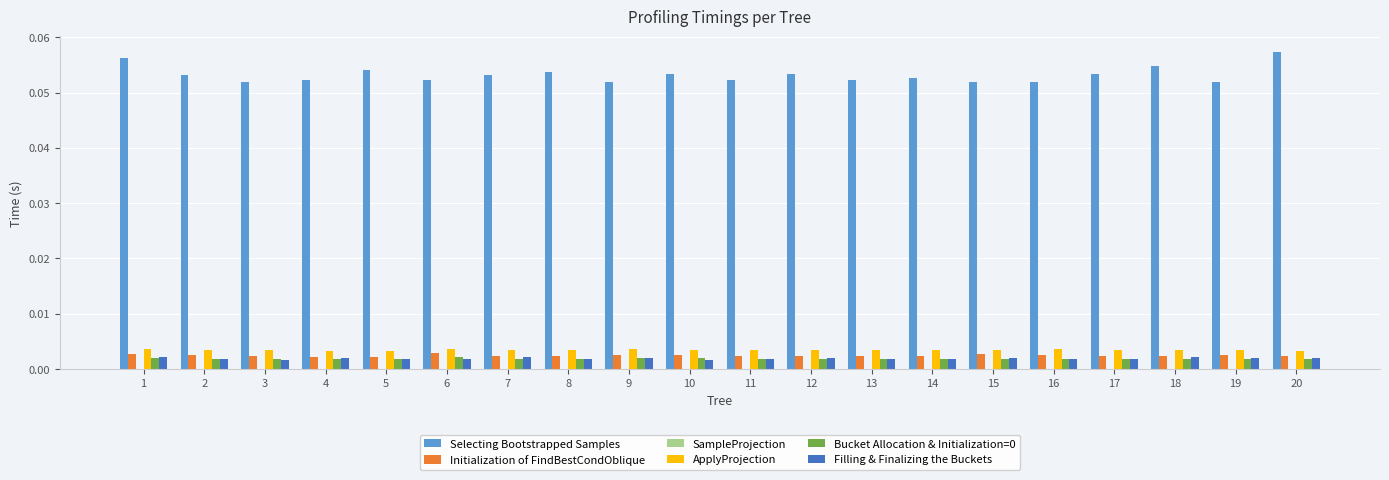

The ApplyProjection series shows 0.0 at 6. True or false?

True